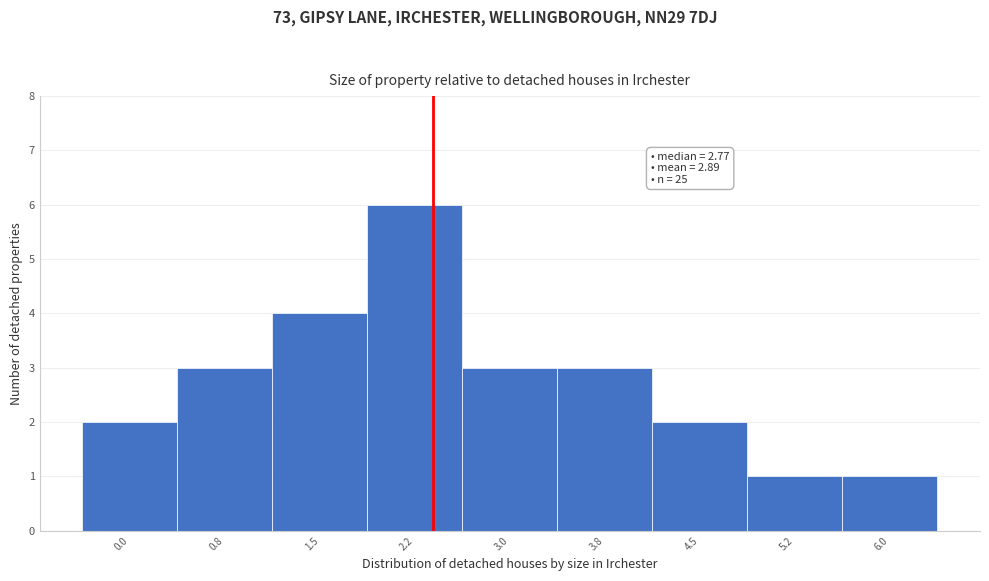

Reading left to right, what are all the values shown in this chart?

2	3	4	6	3	3	2	1	1